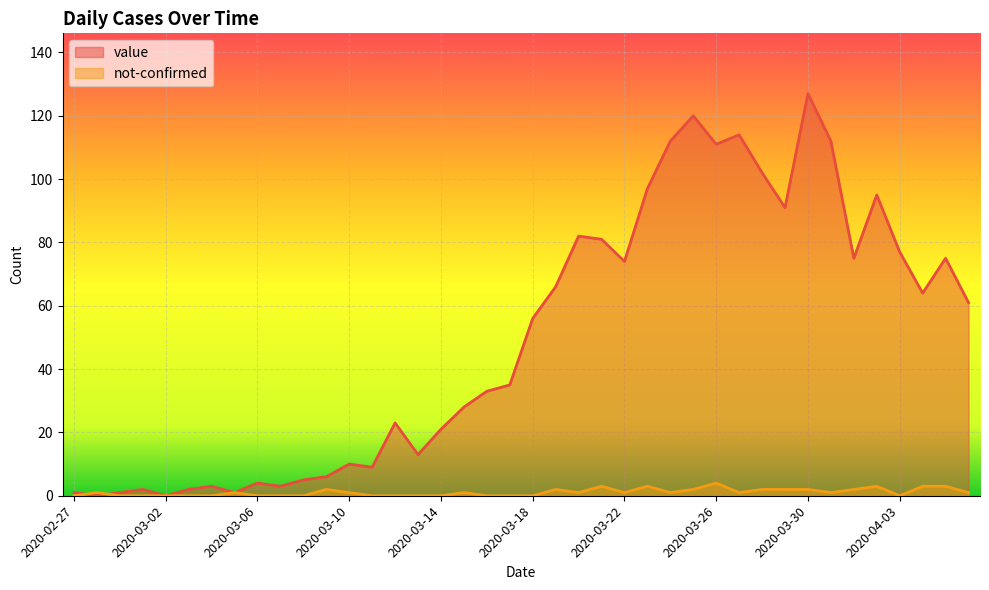

How many lines are shown in the chart?

2